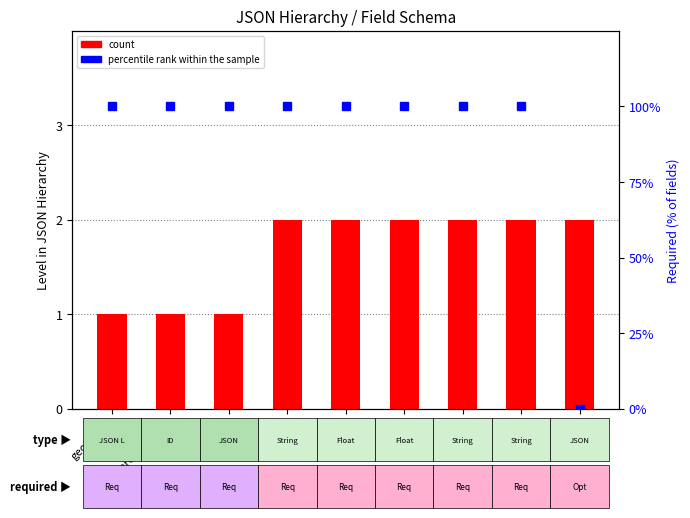

Where is percentile rank within the sample nearest to the value 50?

geometry